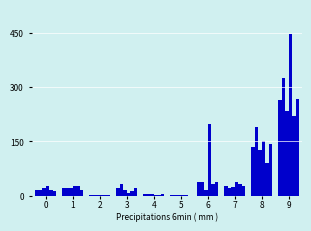

Count the number of data series in this chart.

6